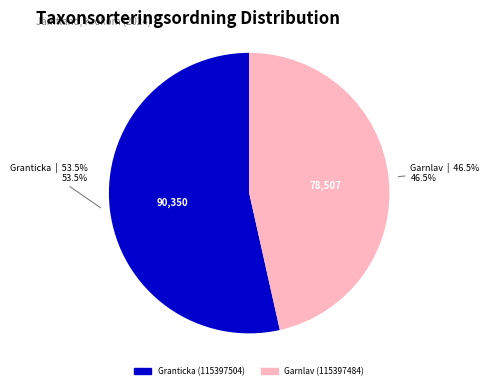

What is the majority slice?

Granticka (115397504)